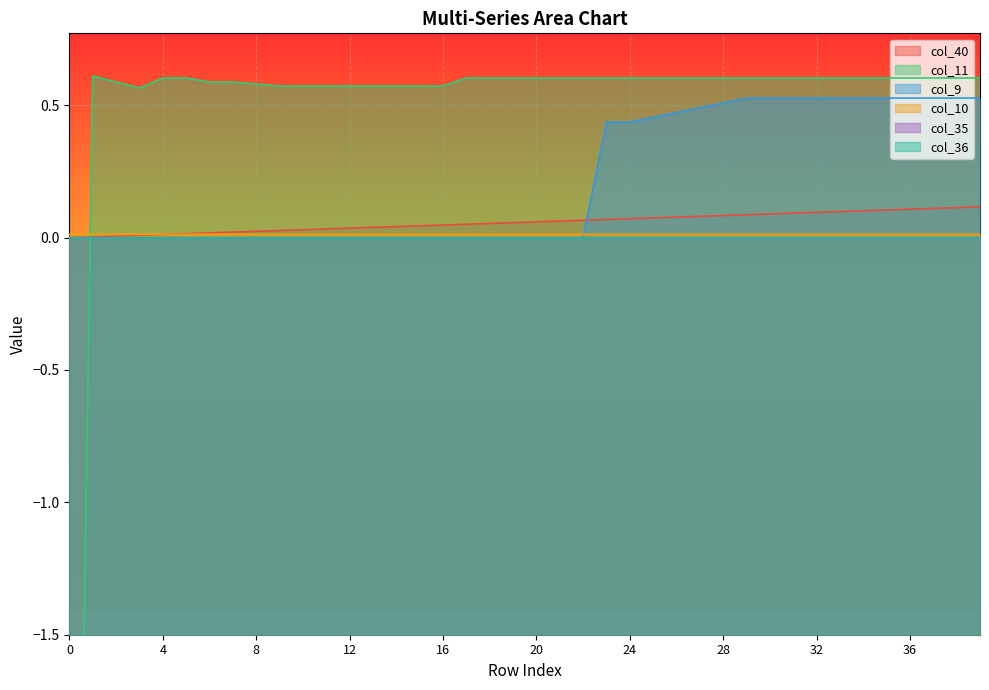

Where is the first local maximum for col_11?

1